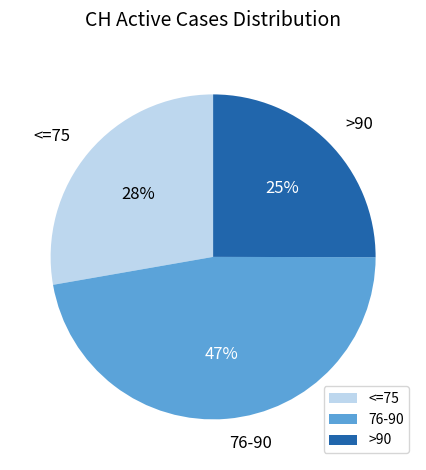

Is there a majority slice in this chart?

No